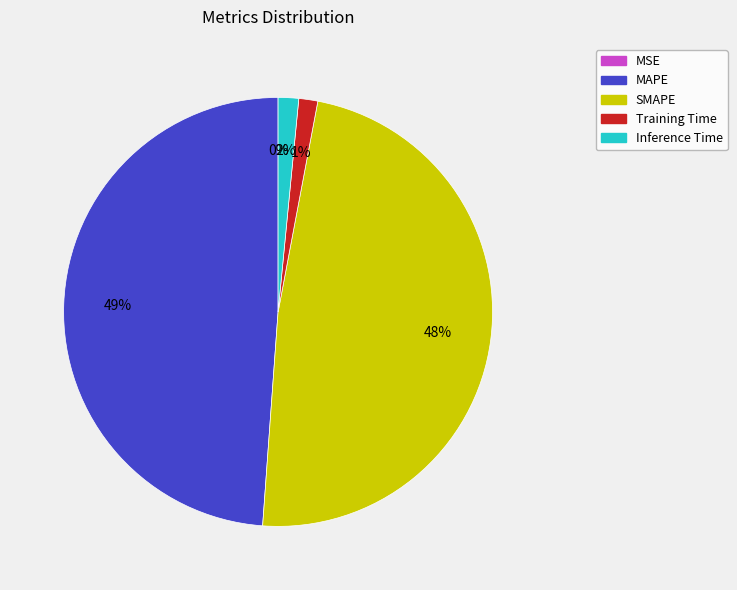

Does any single category account for the majority?

No